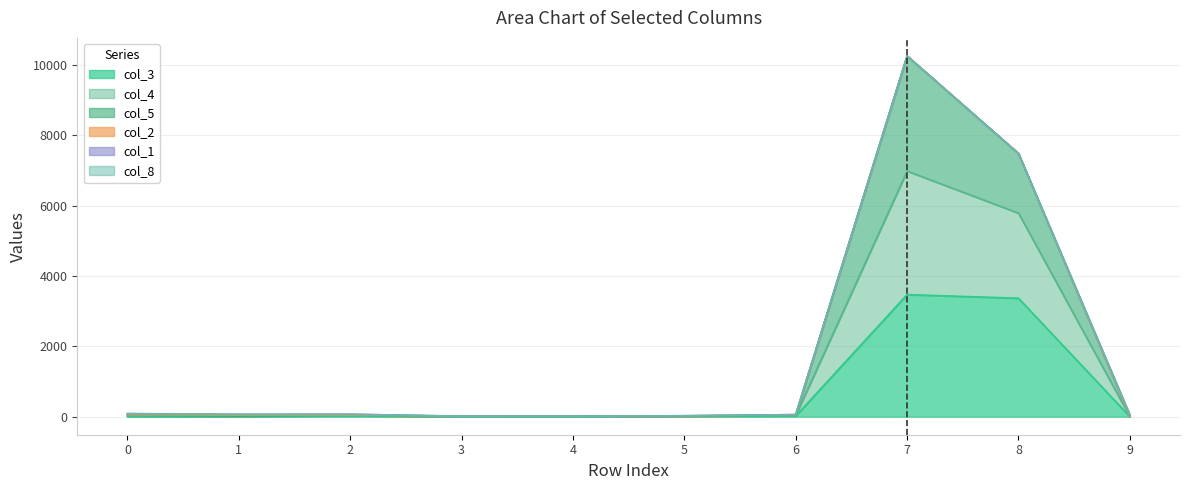

At which category is the sum across all series the highest?

7